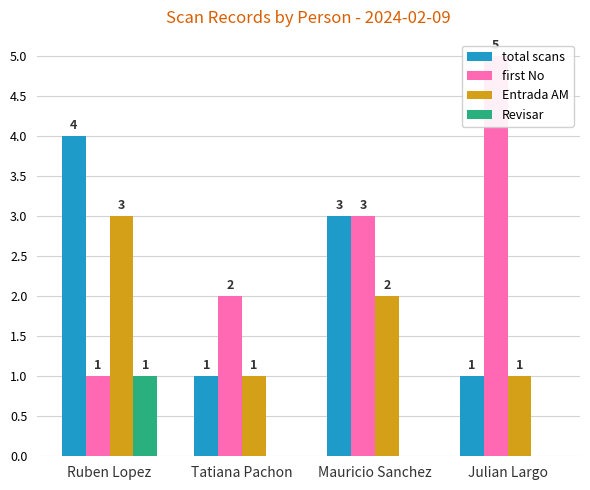

Count the Entrada AM values in the range 1 to 3.

4